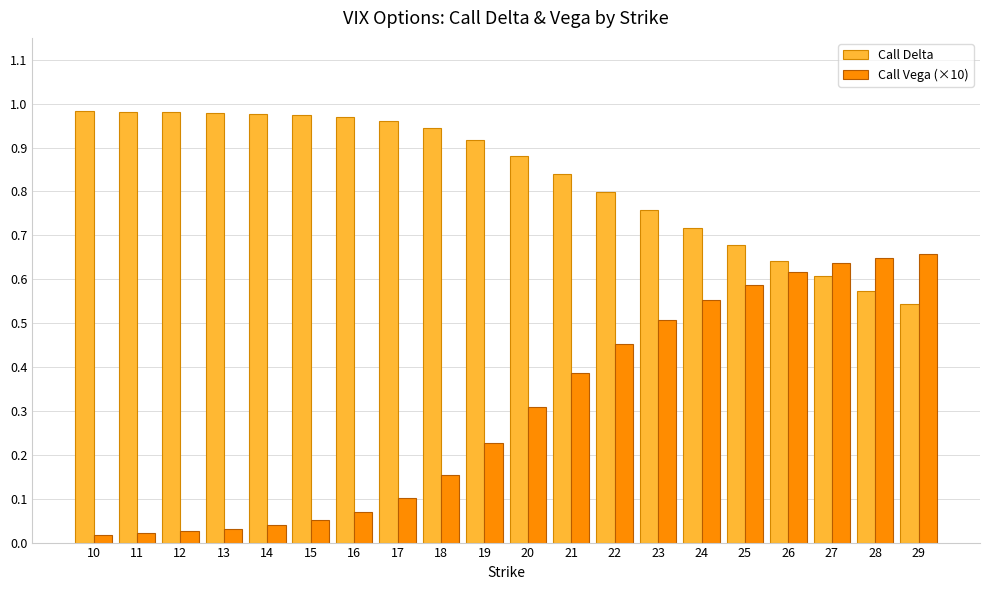

What is the total value across all series at 25?

1.3